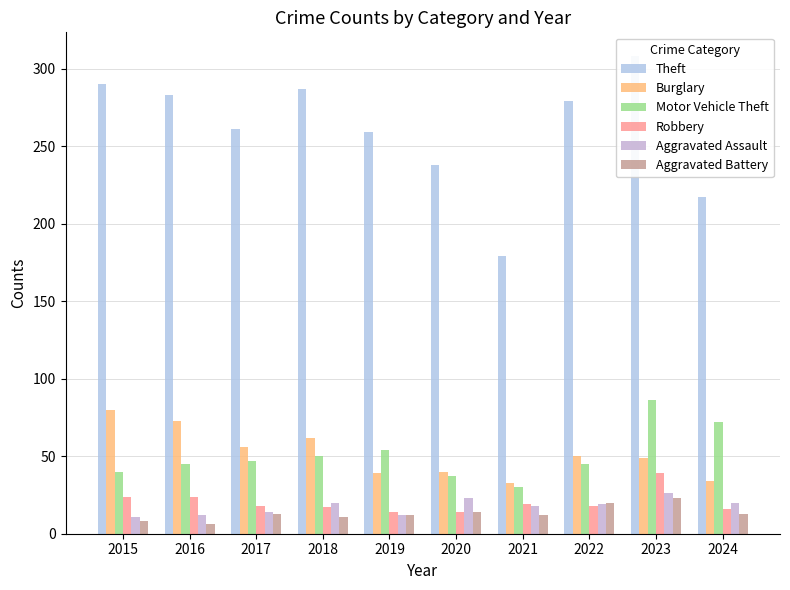

What is the difference between the Motor Vehicle Theft values at 2017 and 2023?

39